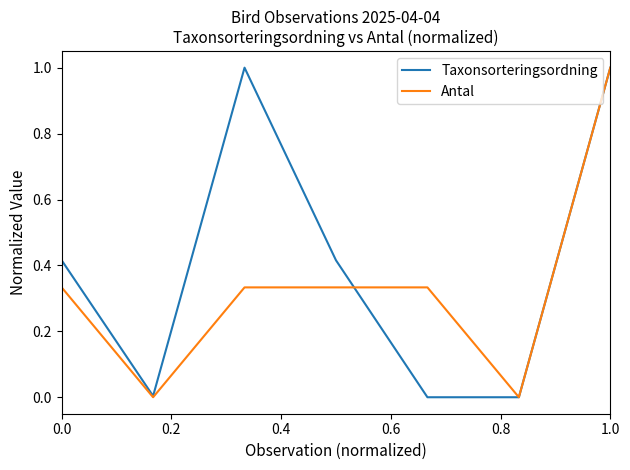

What are all the series names shown in the legend?

Taxonsorteringsordning, Antal